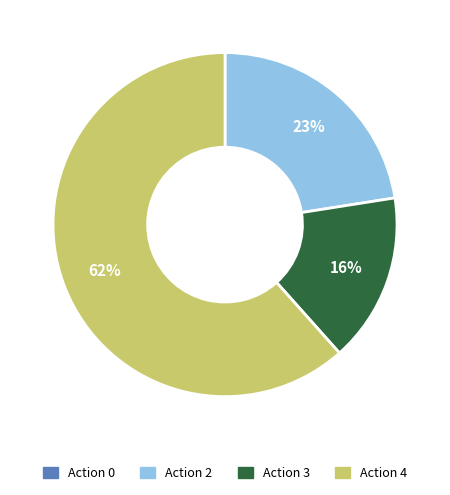

To the nearest percent, what is the average slice percentage?

25%